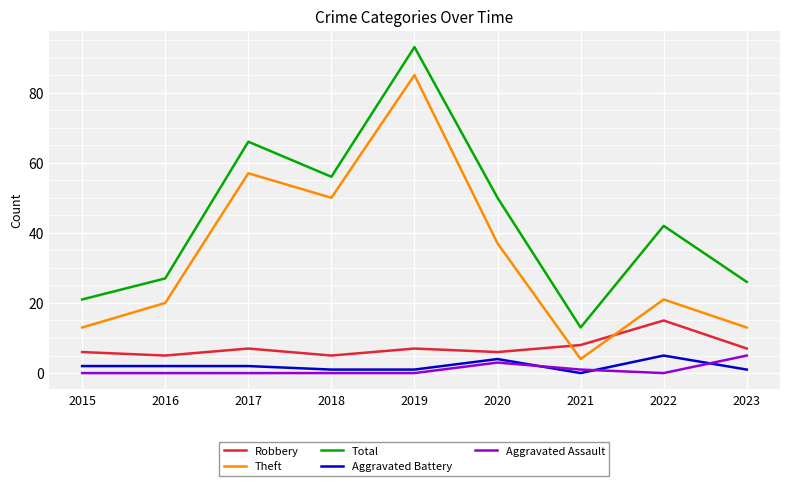

Reading left to right, list all the values displayed in this chart.

Robbery: 2015=6	2016=5	2017=7	2018=5	2019=7	2020=6	2021=8	2022=15	2023=7
Theft: 2015=13	2016=20	2017=57	2018=50	2019=85	2020=37	2021=4	2022=21	2023=13
Total: 2015=21	2016=27	2017=66	2018=56	2019=93	2020=50	2021=13	2022=42	2023=26
Aggravated Battery: 2015=2	2016=2	2017=2	2018=1	2019=1	2020=4	2021=0	2022=5	2023=1
Aggravated Assault: 2015=0	2016=0	2017=0	2018=0	2019=0	2020=3	2021=1	2022=0	2023=5